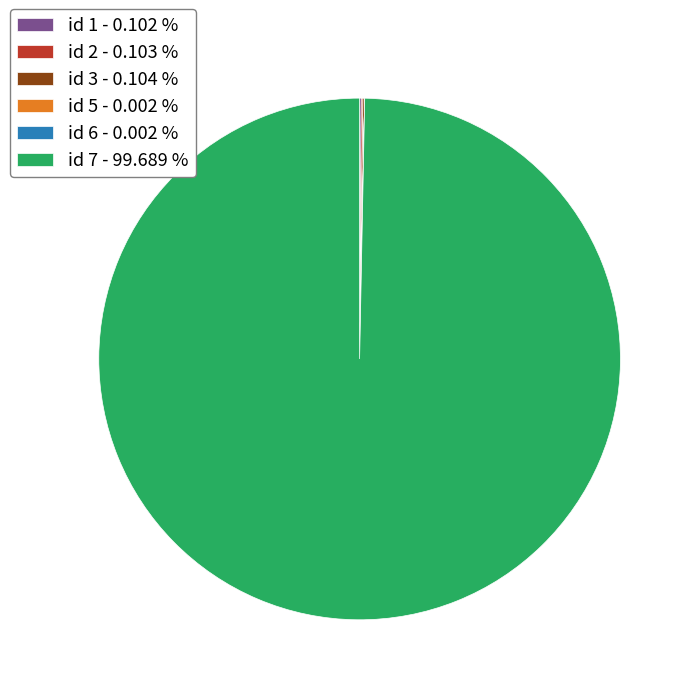

Which category has the biggest portion of the pie?

id 7 - 99.689 %